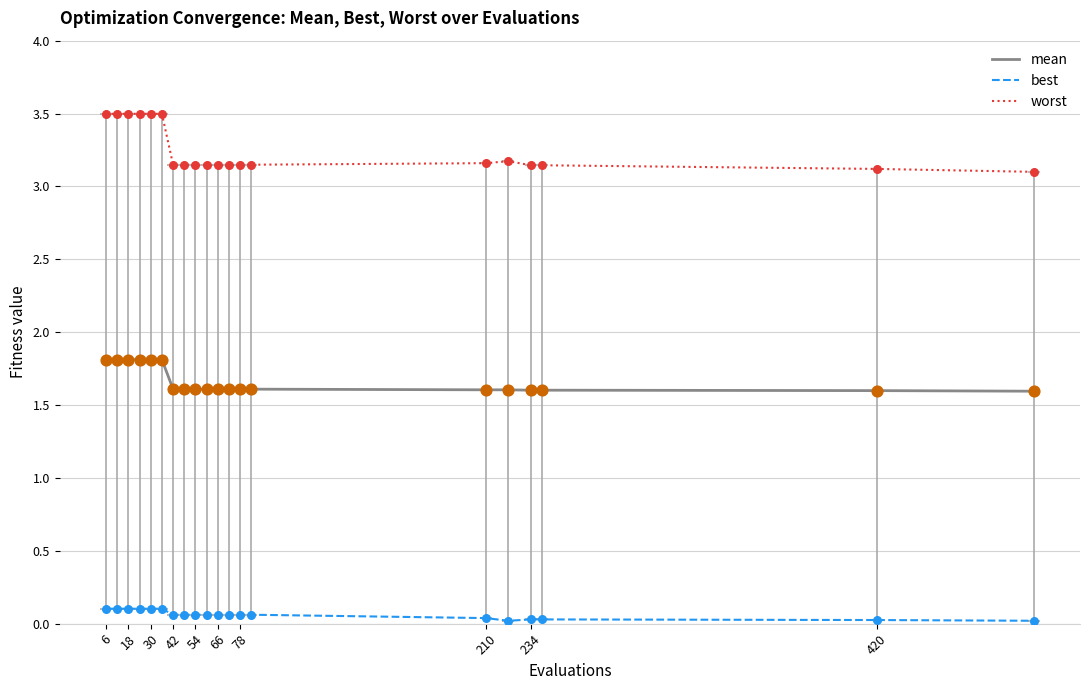

Which series has the largest range (max minus min)?

worst